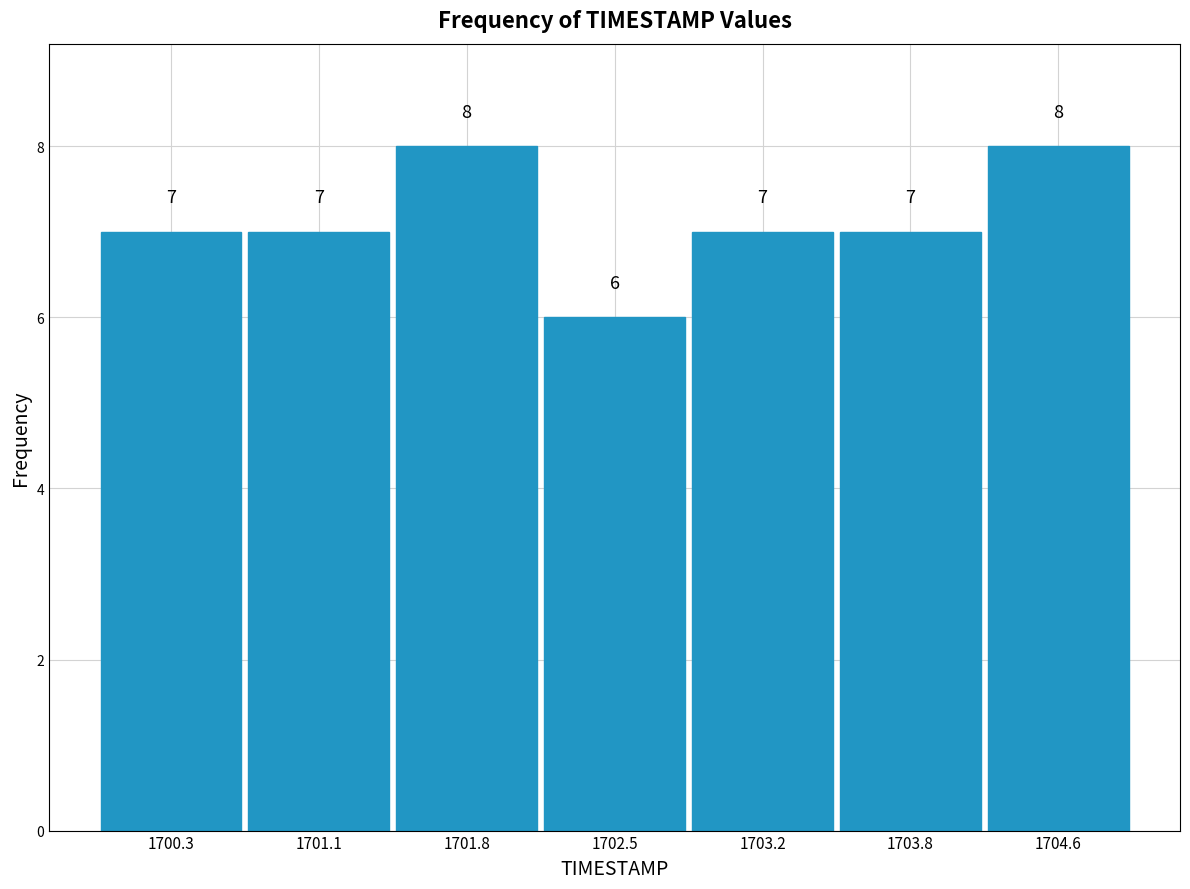

How tall is the bar that spans 1702.1 to 1702.8 on the x-axis?

6